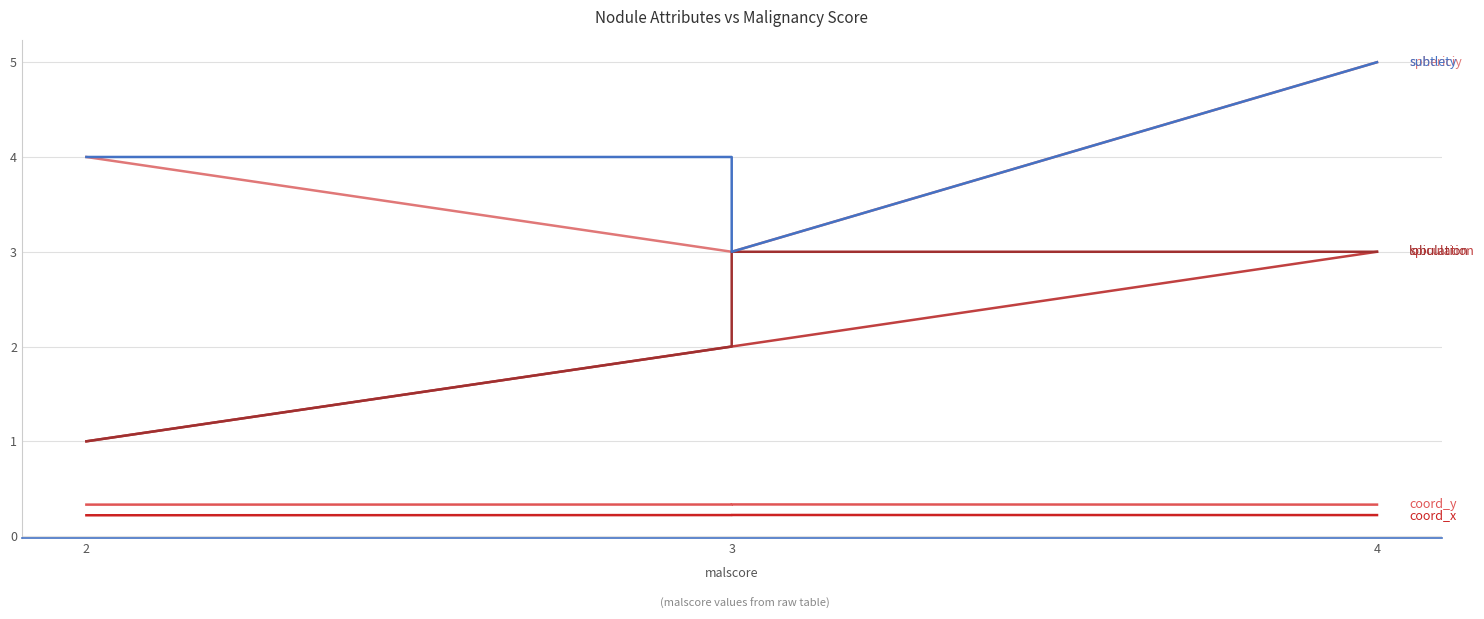

What is the highest value of the subtlety series?

5.0